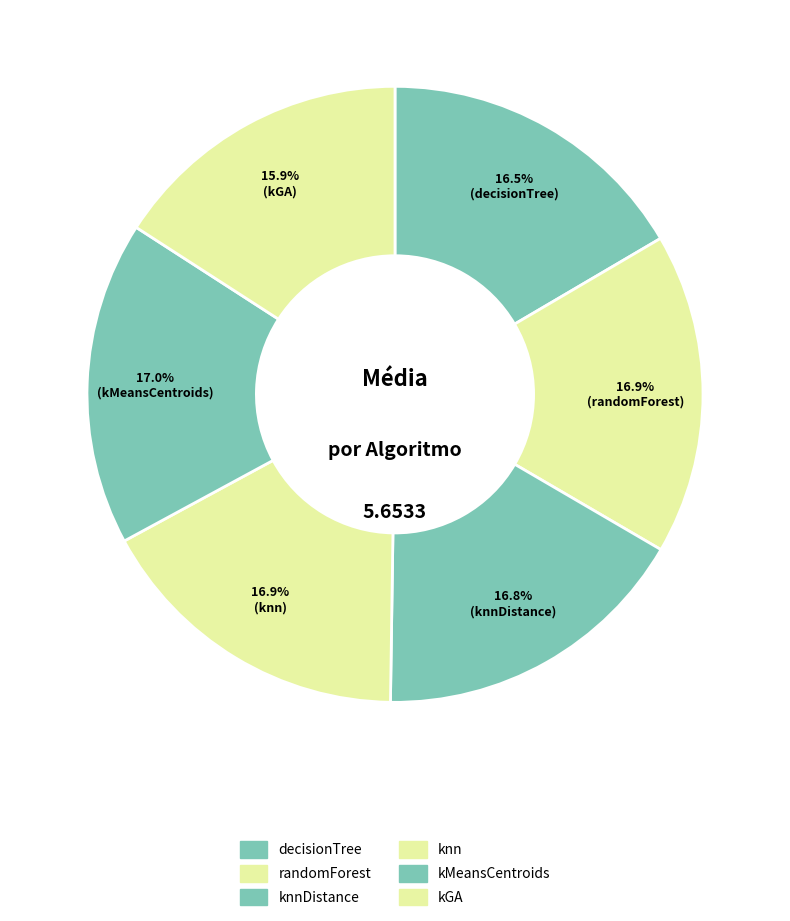

Count the number of slices in the pie.

6